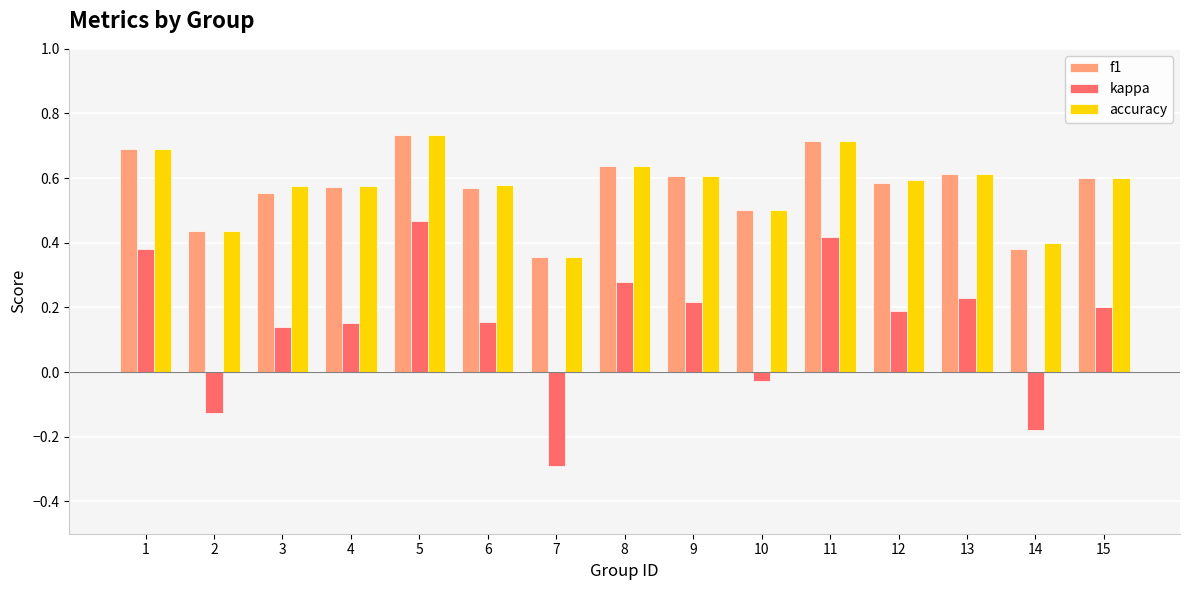

Which series has the largest range (max minus min)?

kappa